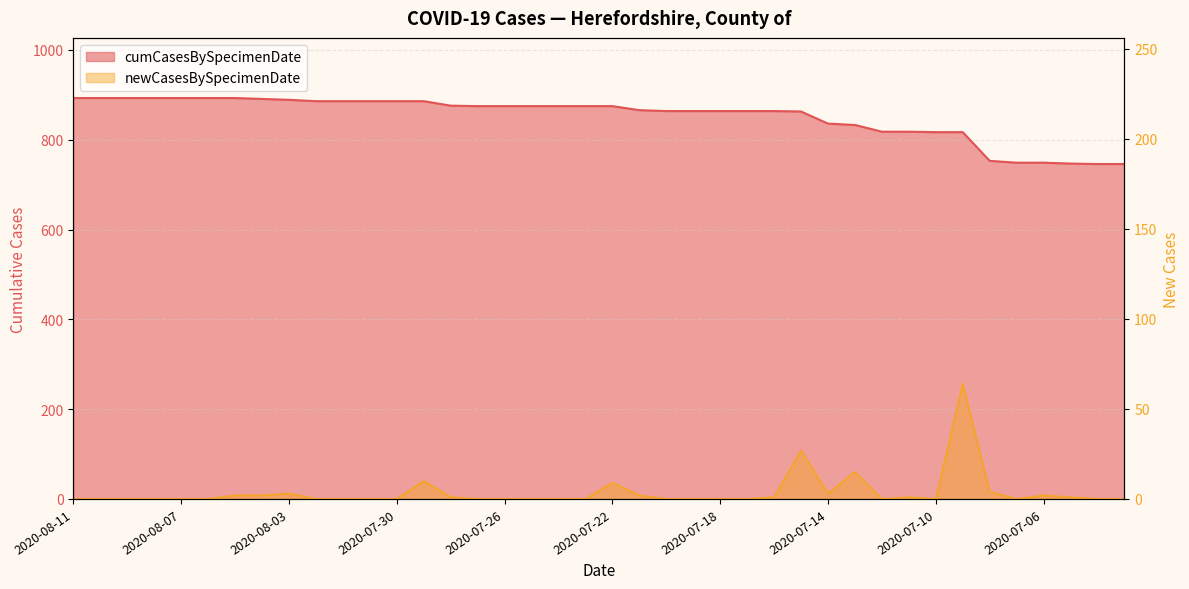

What is the sum of all cumCasesBySpecimenDate values?

34065